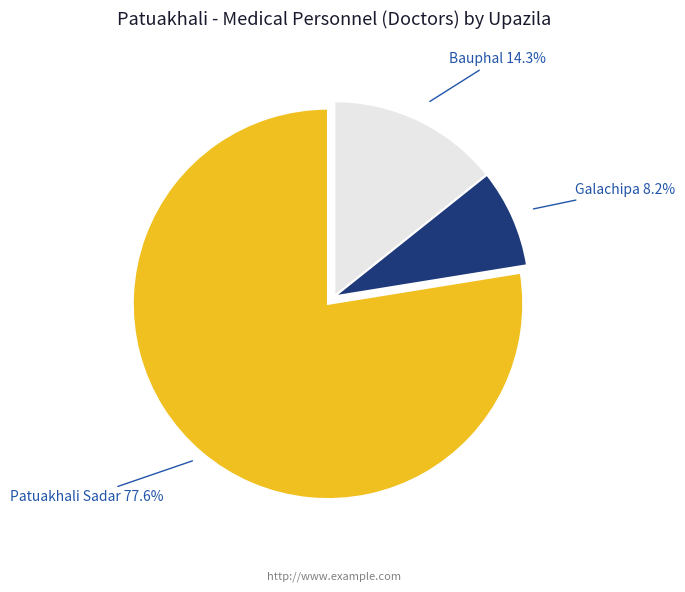

Which category has the biggest portion of the pie?

Patuakhali Sadar